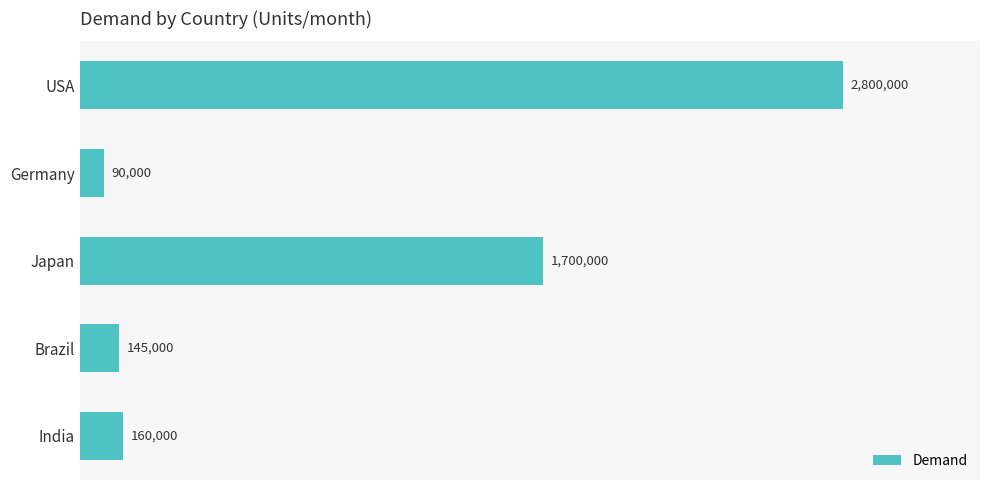

Rank the categories by value from highest to lowest.

USA, Japan, India, Brazil, Germany